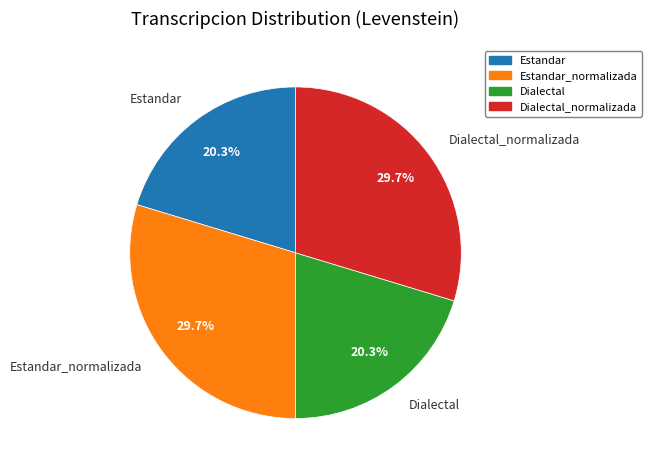

Is there a majority slice in this chart?

No